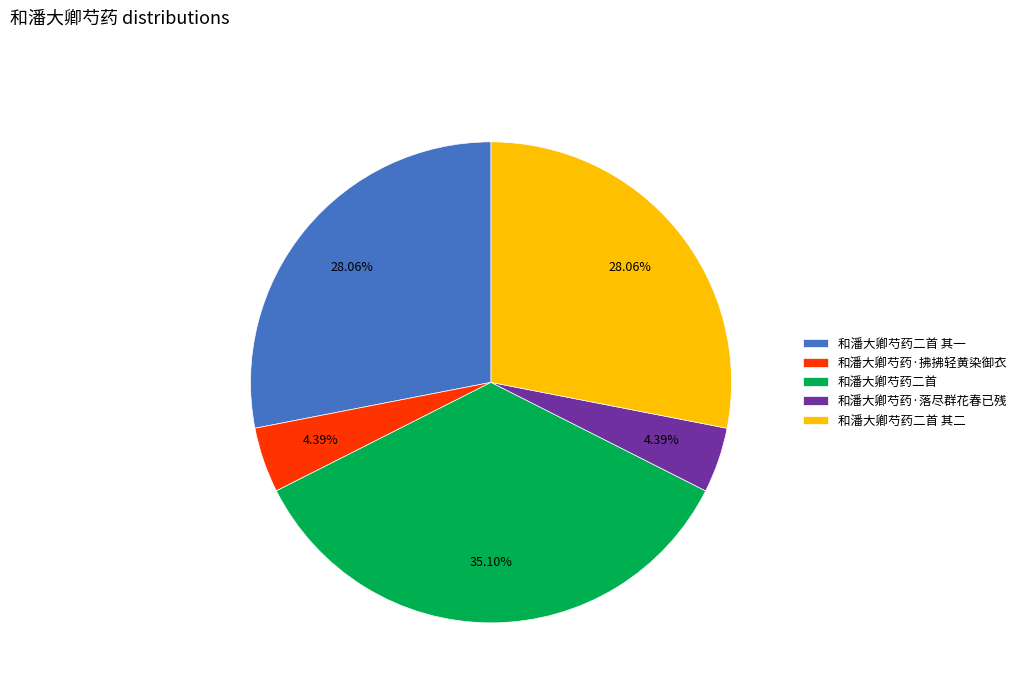

How much of the chart is everything except 和潘大卿芍药·拂拂轻黄染御衣?

95.6%